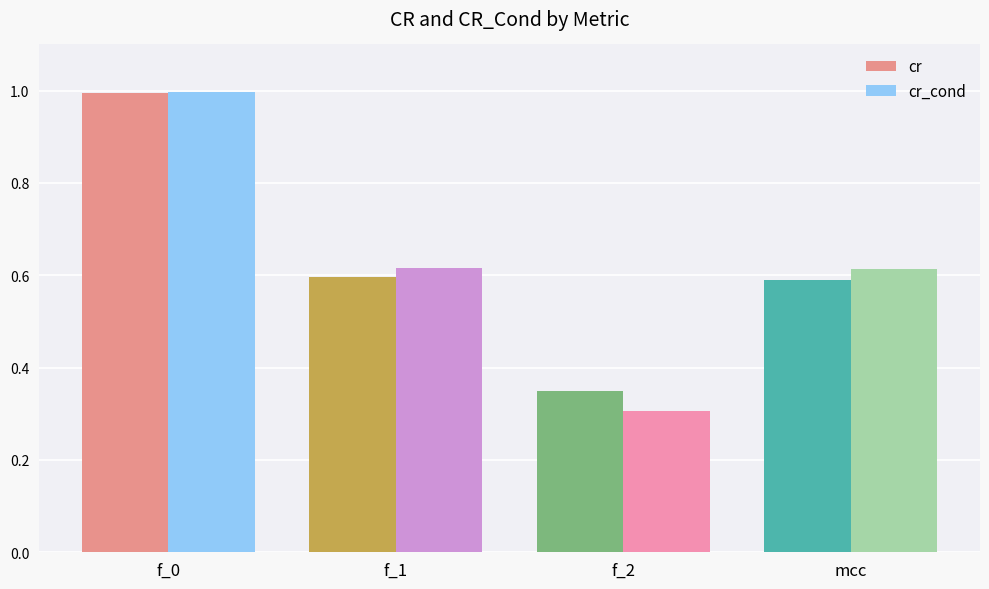

How many series are shown in this chart?

2